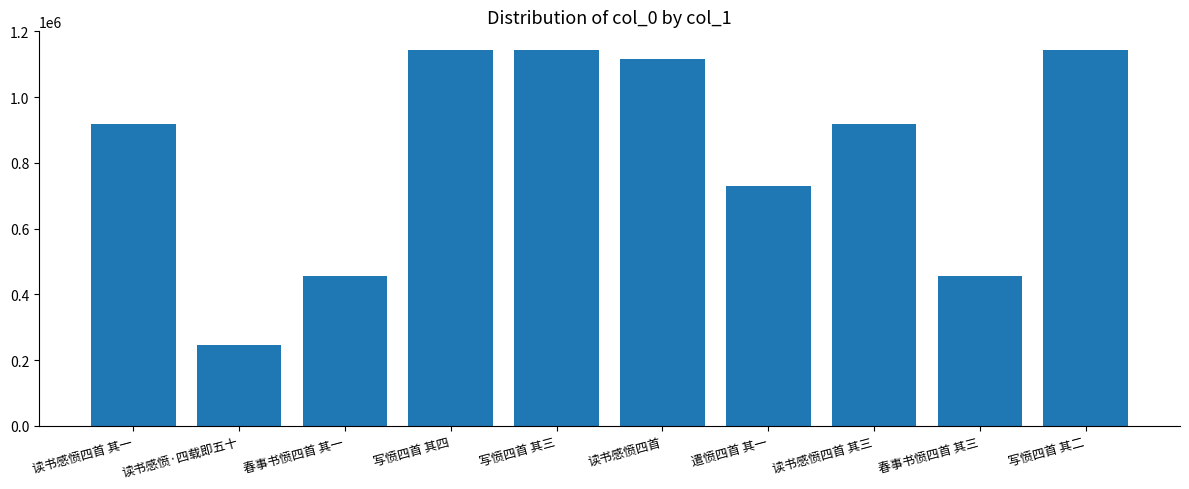

What is the change in value from 读书感愤·四载即五十 to 春事书愤四首 其一?

+210331